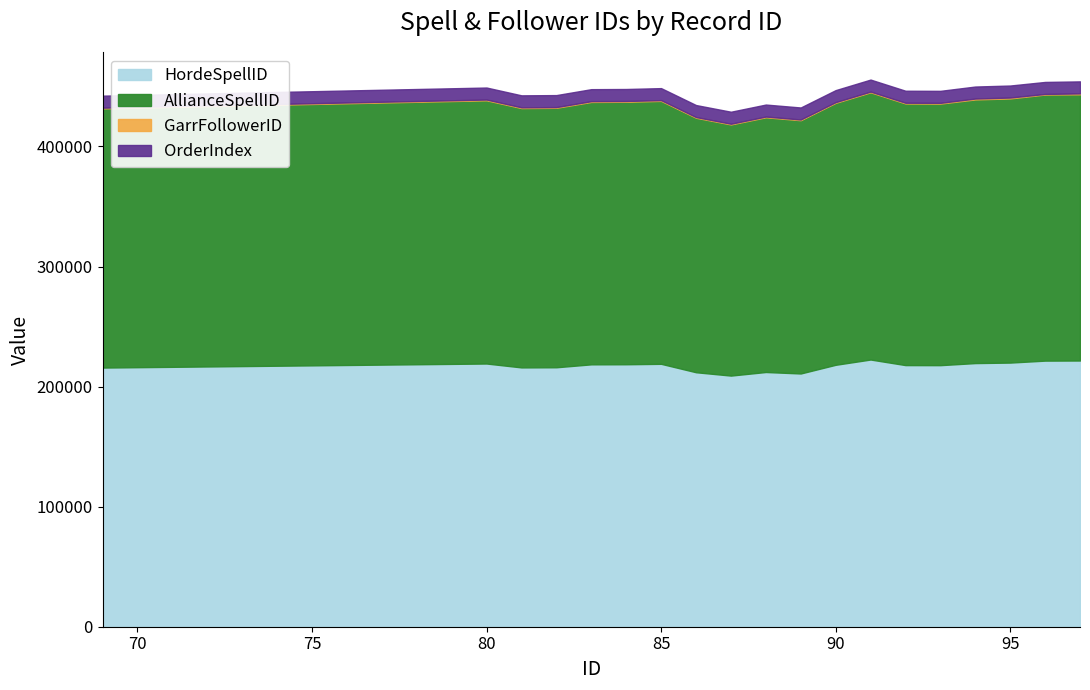

At which label is AllianceSpellID closest to 215852?

69